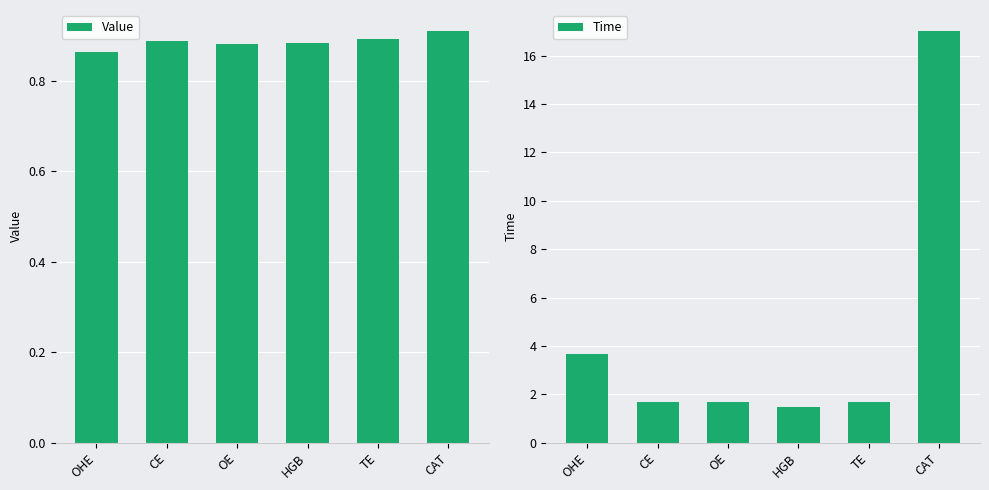

Which series has the largest range (max minus min)?

Time